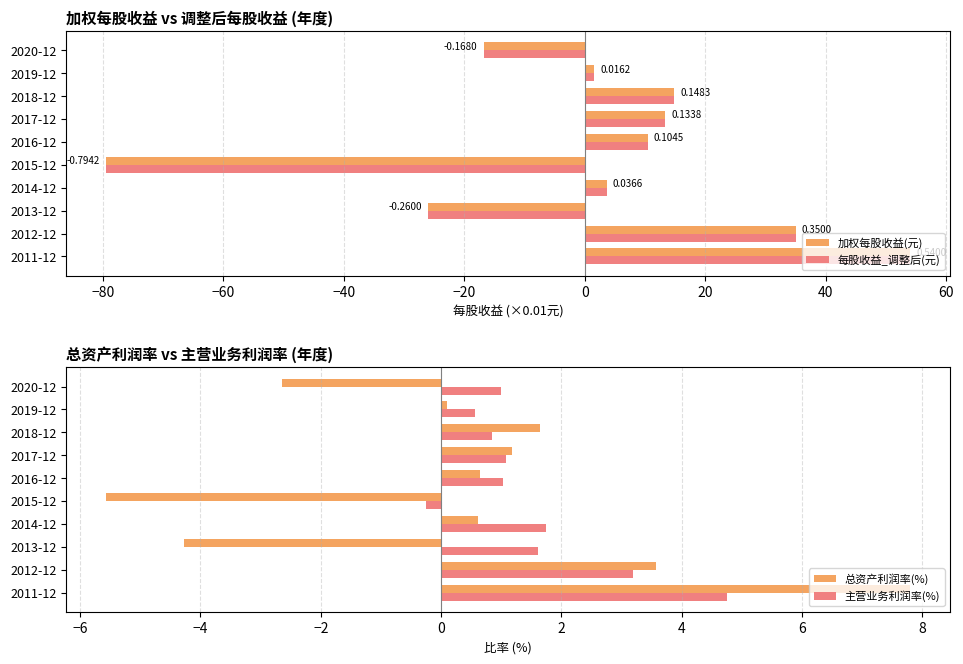

Is it true that 总资产利润率(%) equals 1.2 at 2017-12?

True